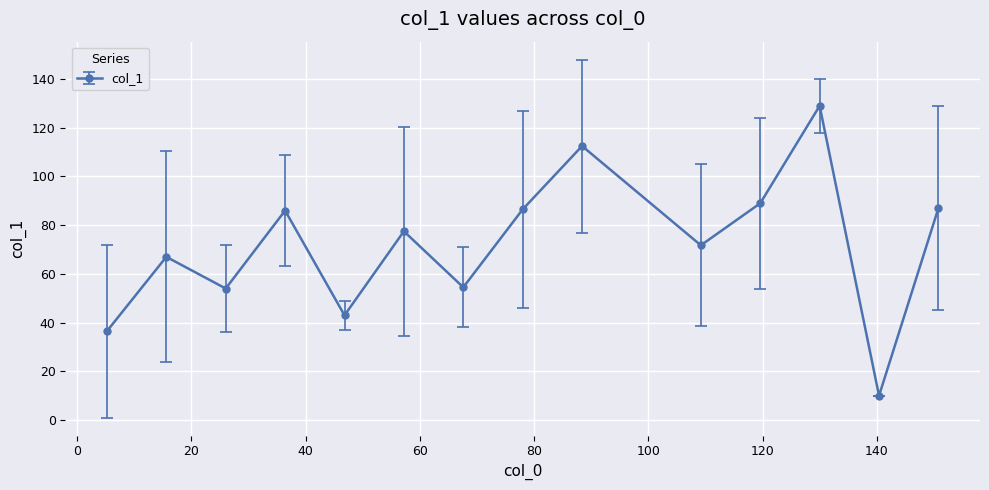

How many points are lower than both their immediate neighbors (excluding endpoints)?

5